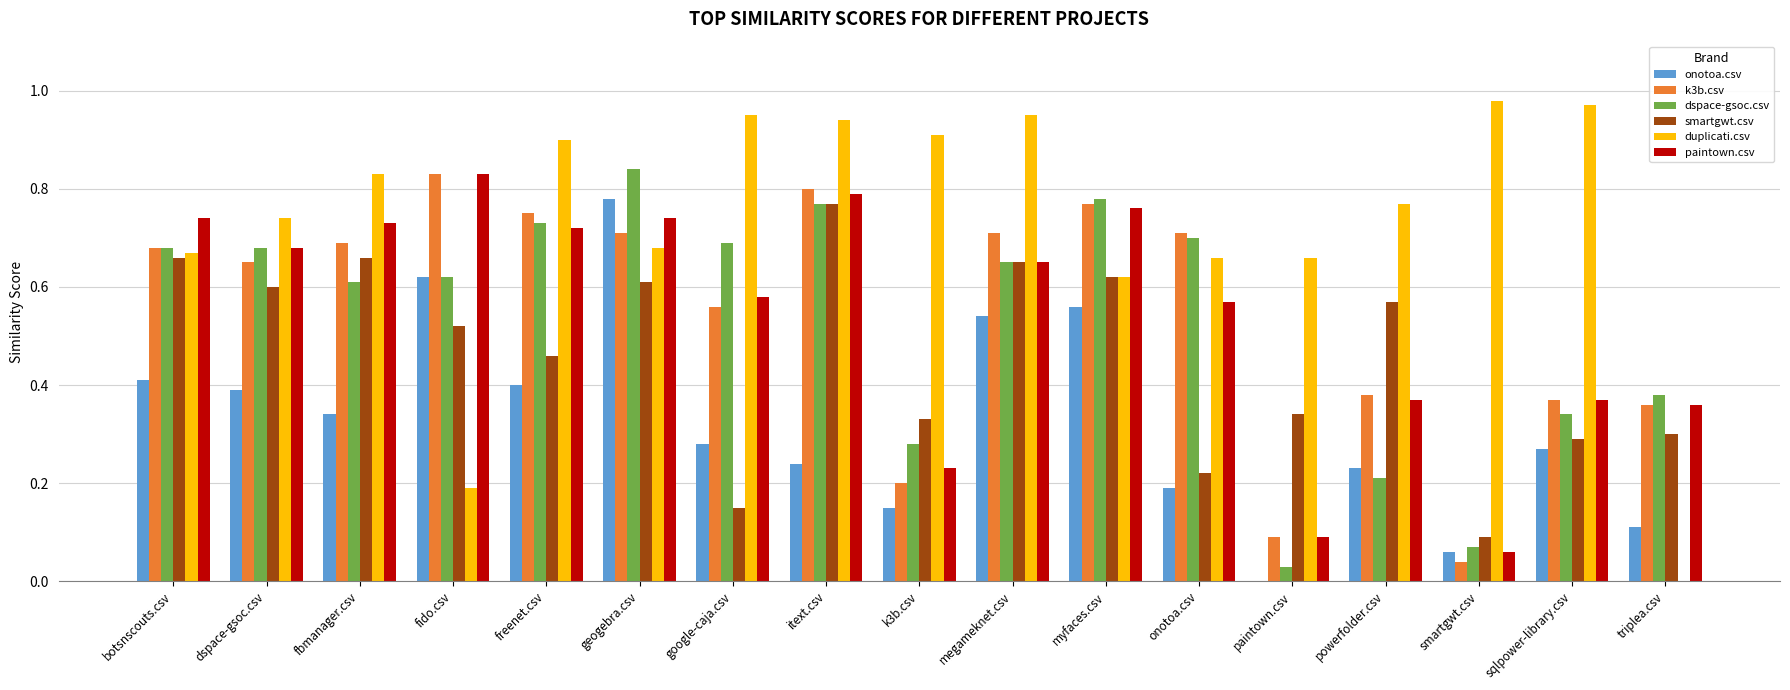

Which series has the largest range (max minus min)?

duplicati.csv